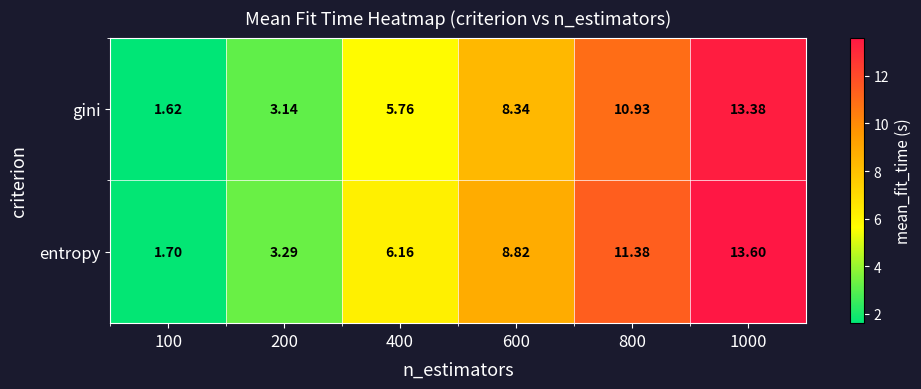

Is the value of gini at 200 greater than the value of entropy at 400?

No